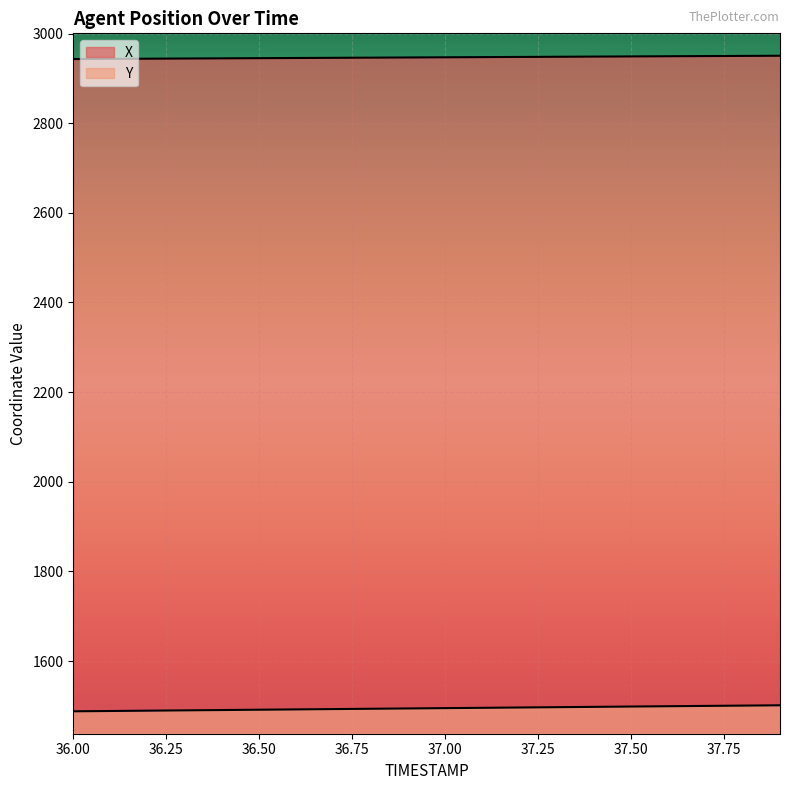

What are all the series names shown in the legend?

X, Y